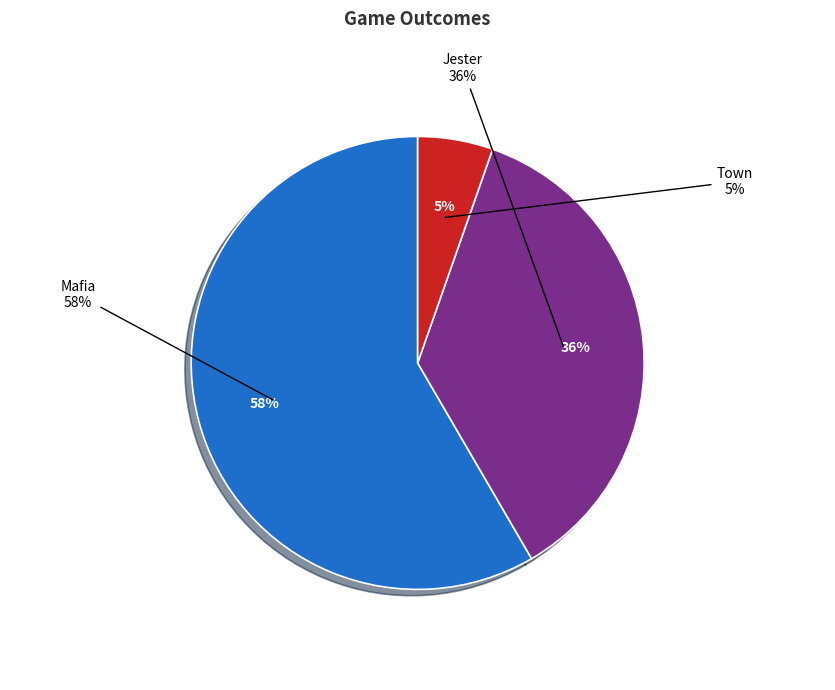

To the nearest percent, what is the combined percentage of Jester and Town?

42%